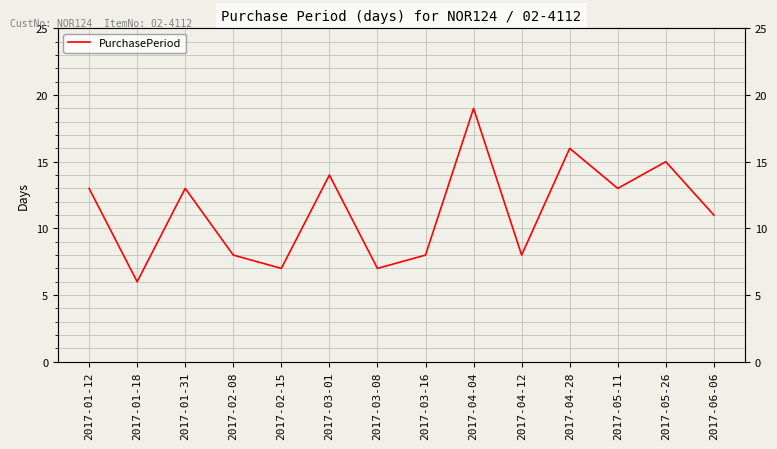

What position from the right is 2017-02-15?

10